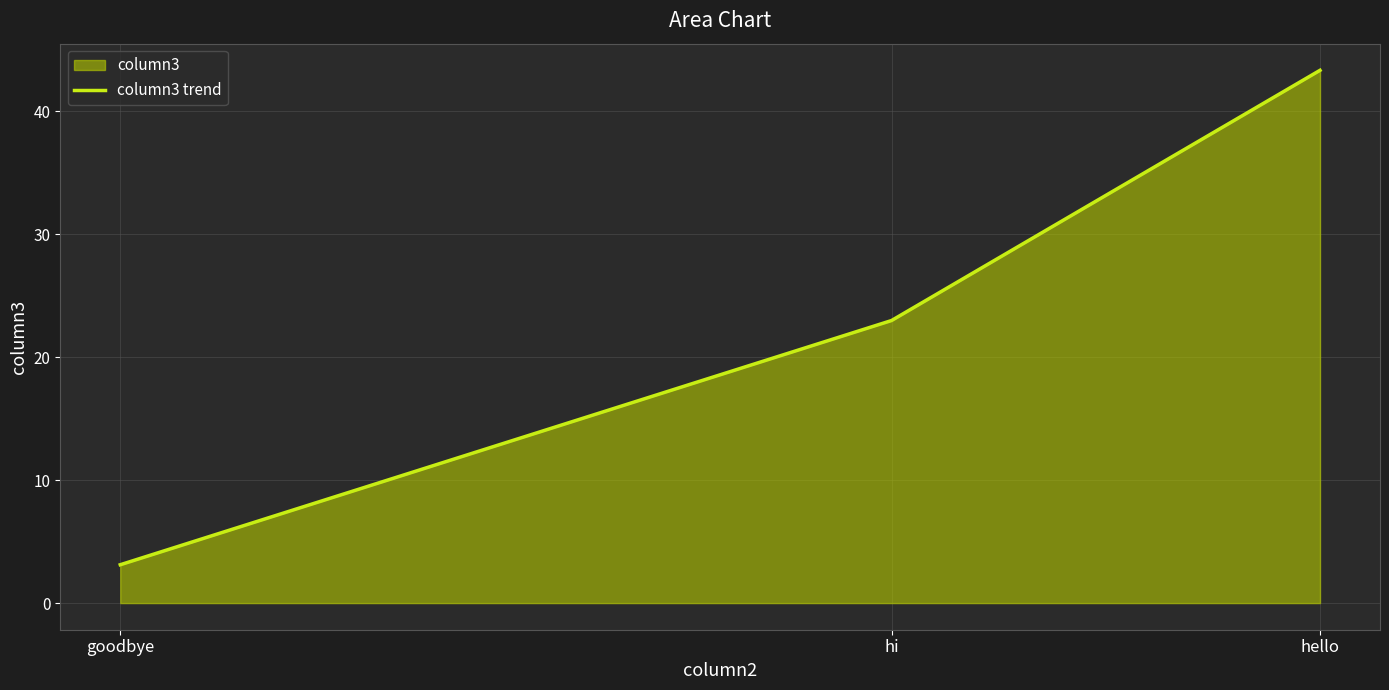

Between goodbye and hi, which is larger?

hi